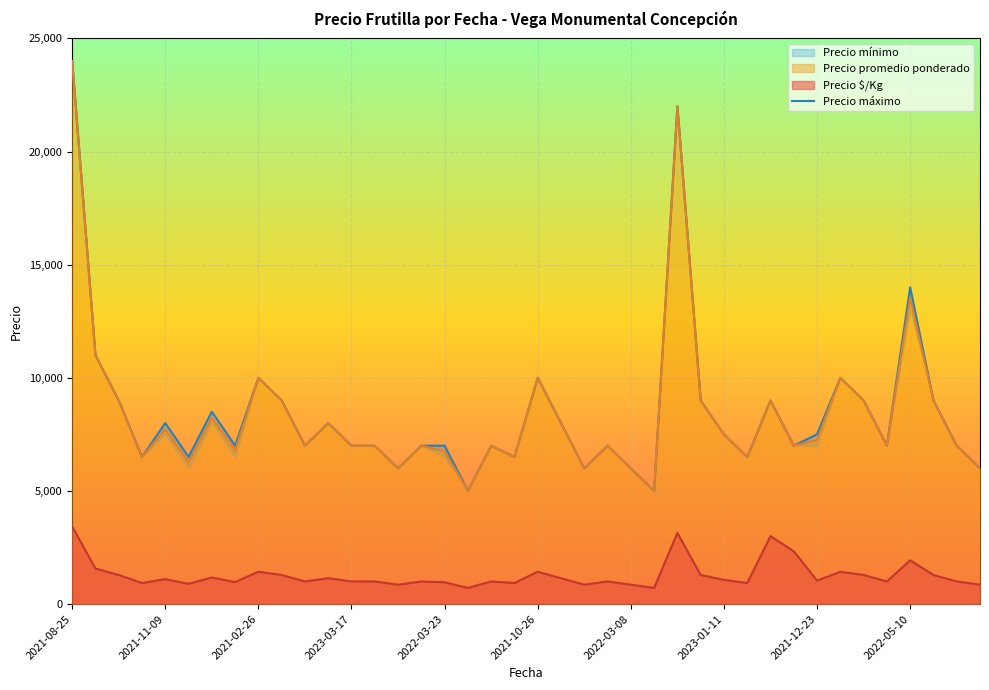

Read the Precio $/Kg value at 2022-03-23, to the nearest 100.

1000